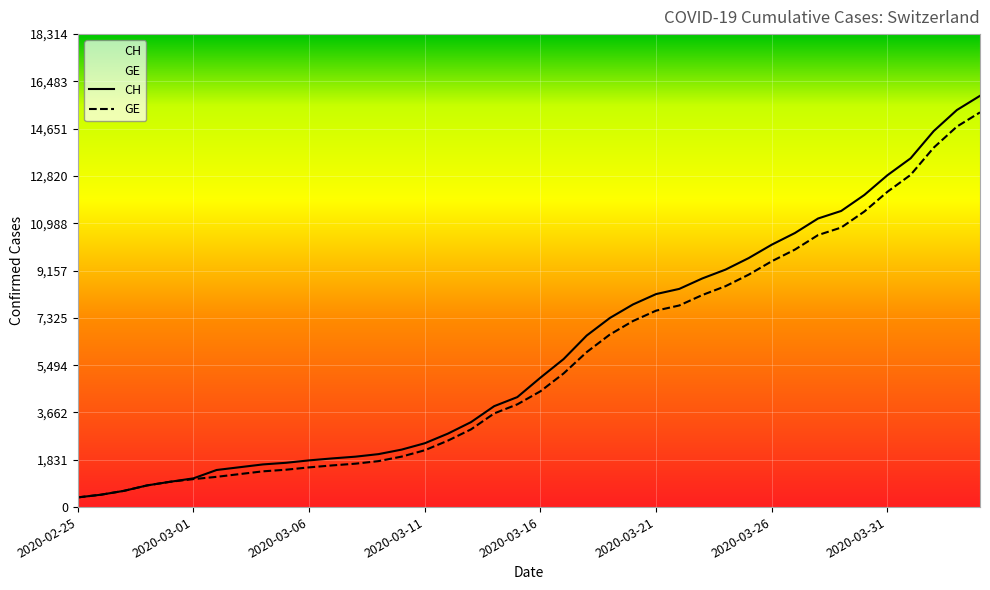

What is the spread (max minus min) of values at 2020-04-03?

642